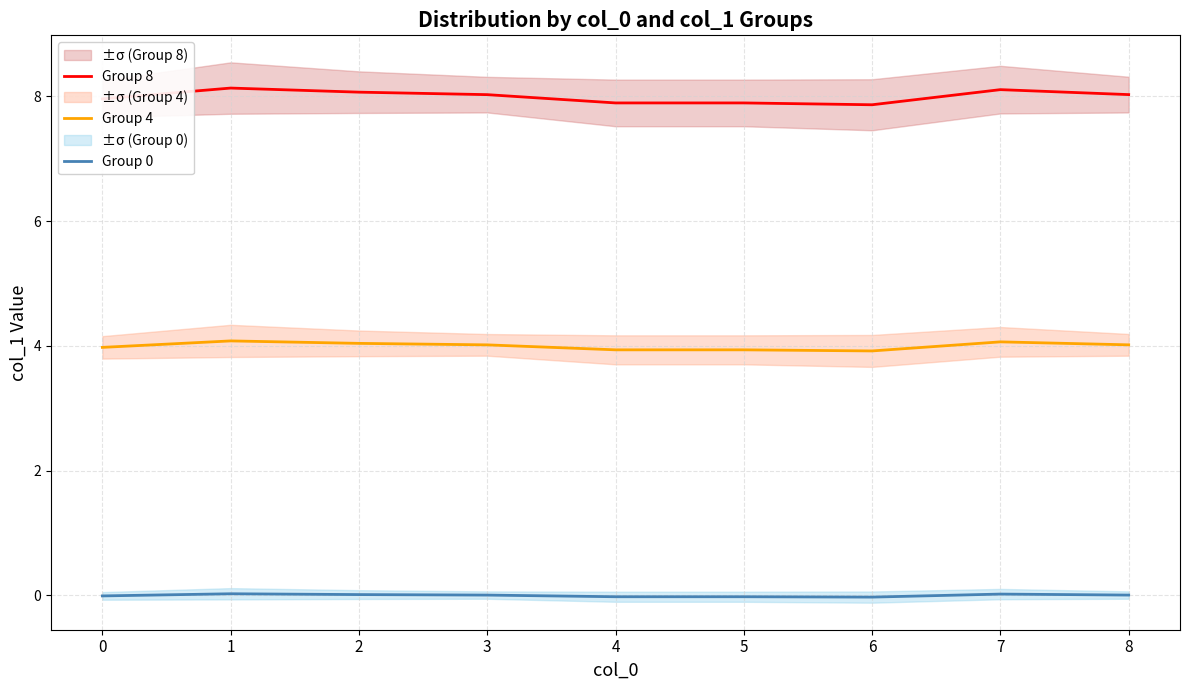

True or false: Group 8 and Group 0 cross at least once.

False